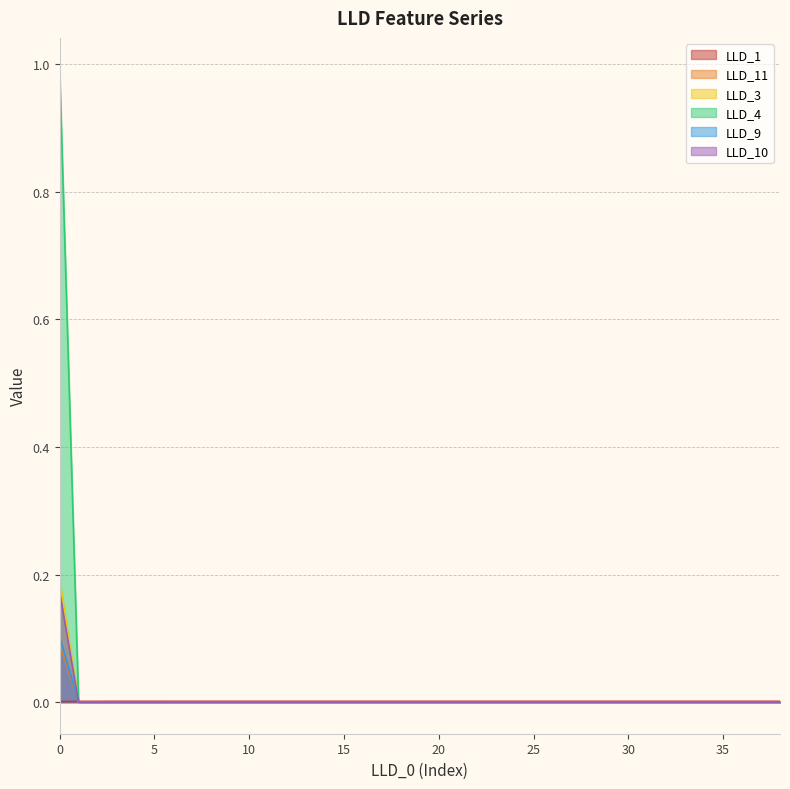

True or false: LLD_3 and LLD_4 intersect in this chart.

False